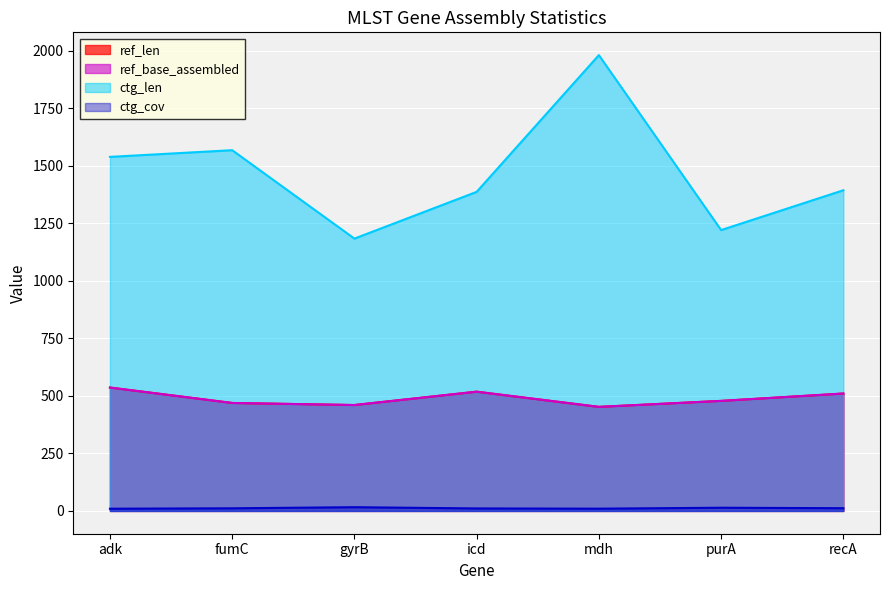

Is the value of ref_len at adk greater than the value of ctg_cov at recA?

Yes